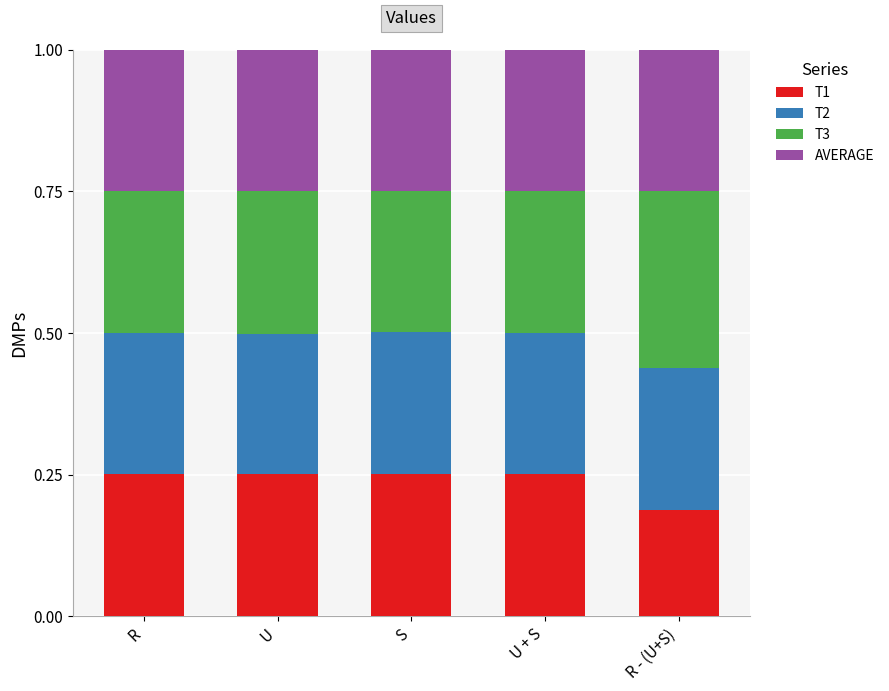

Which category has the lowest value in the T1 series?

R - (U+S)